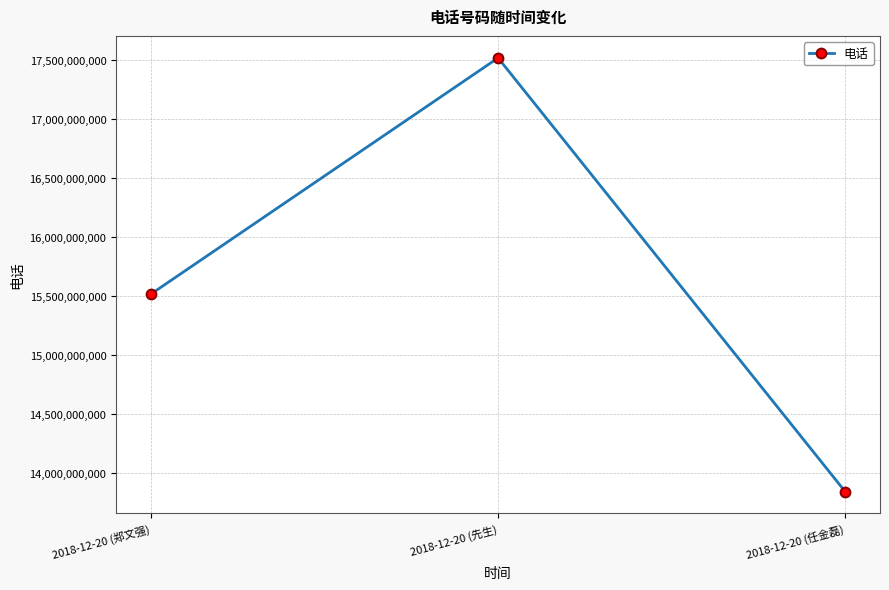

Is it true that the value at 2018-12-20 (郑文强) is 3883872176?

False